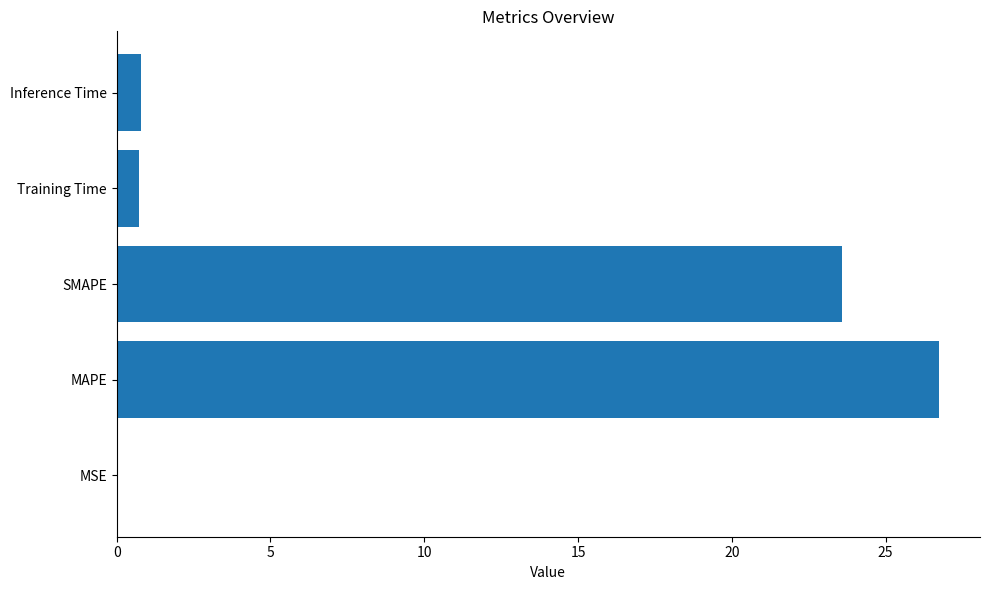

Which label corresponds to the largest value in the chart?

MAPE